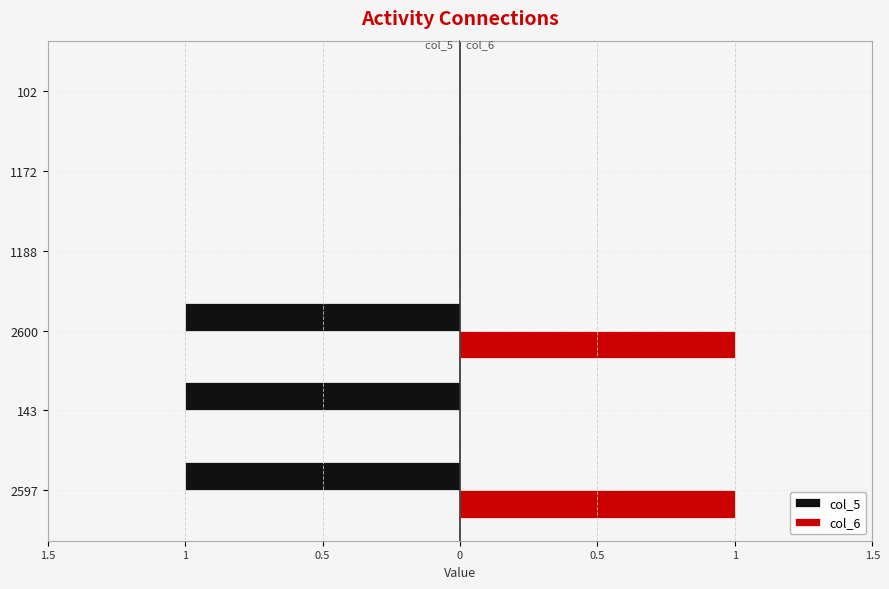

What are all the series names shown in the legend?

col_5, col_6